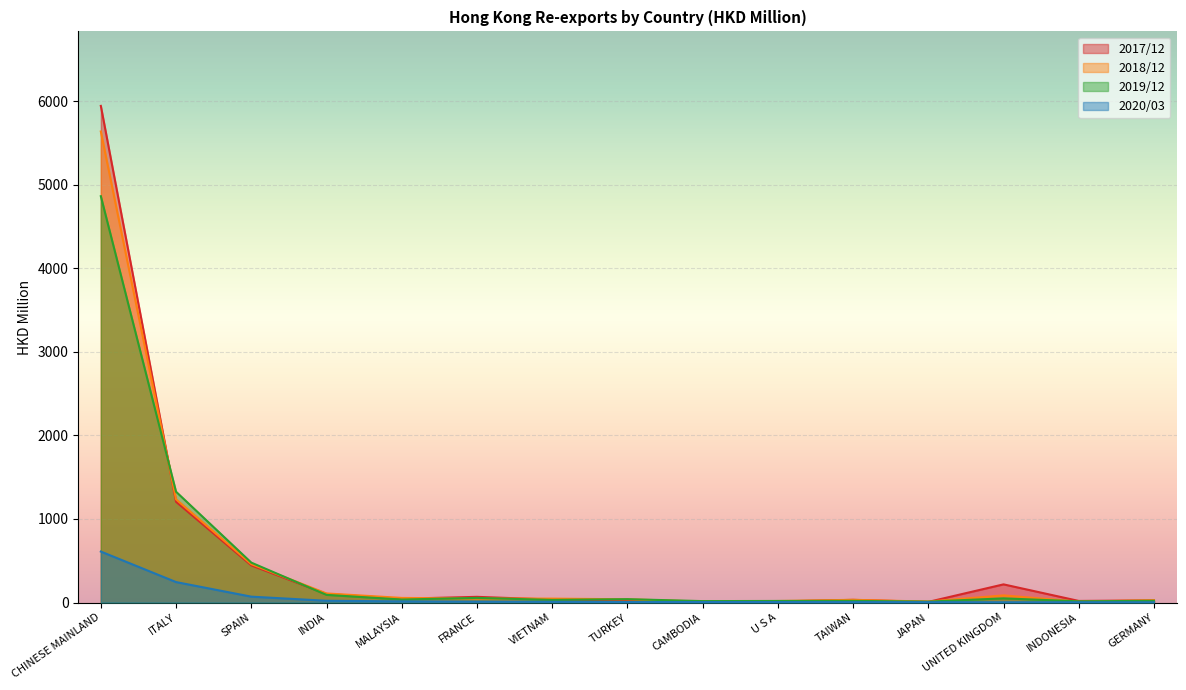

Rank the categories by 201812 value from highest to lowest.

CHINESE MAINLAND, ITALY, SPAIN, INDIA, UNITED KINGDOM, MALAYSIA, FRANCE, VIETNAM, TURKEY, TAIWAN, GERMANY, U S A, JAPAN, CAMBODIA, INDONESIA